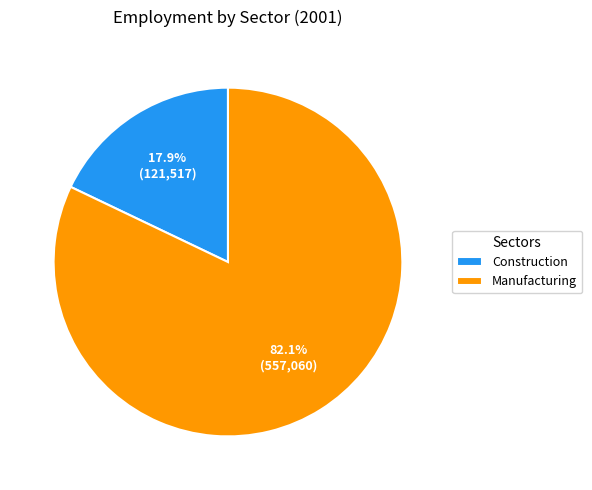

To the nearest percent, what is the average slice percentage?

50%